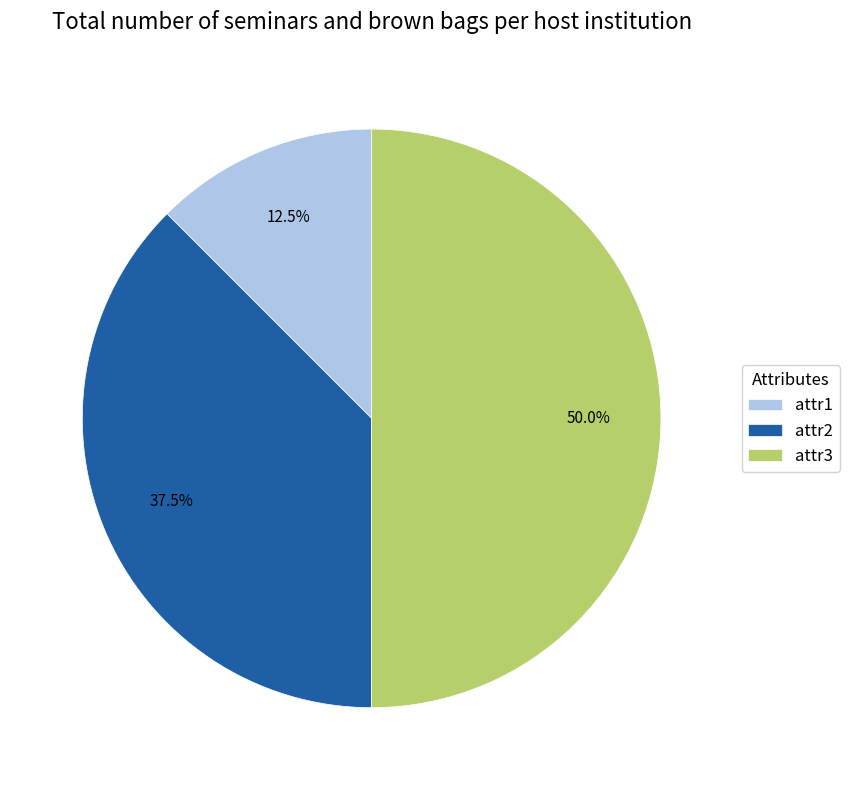

To the nearest percent, what portion does attr3 represent?

50%